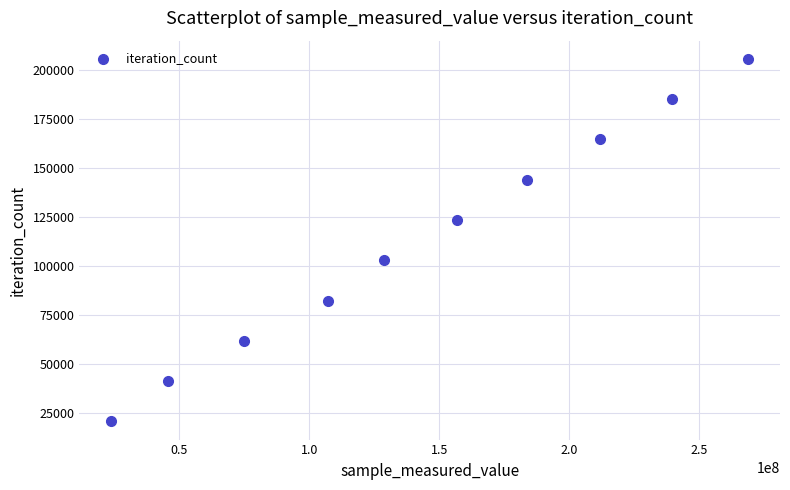

What is the average Y value?

113240